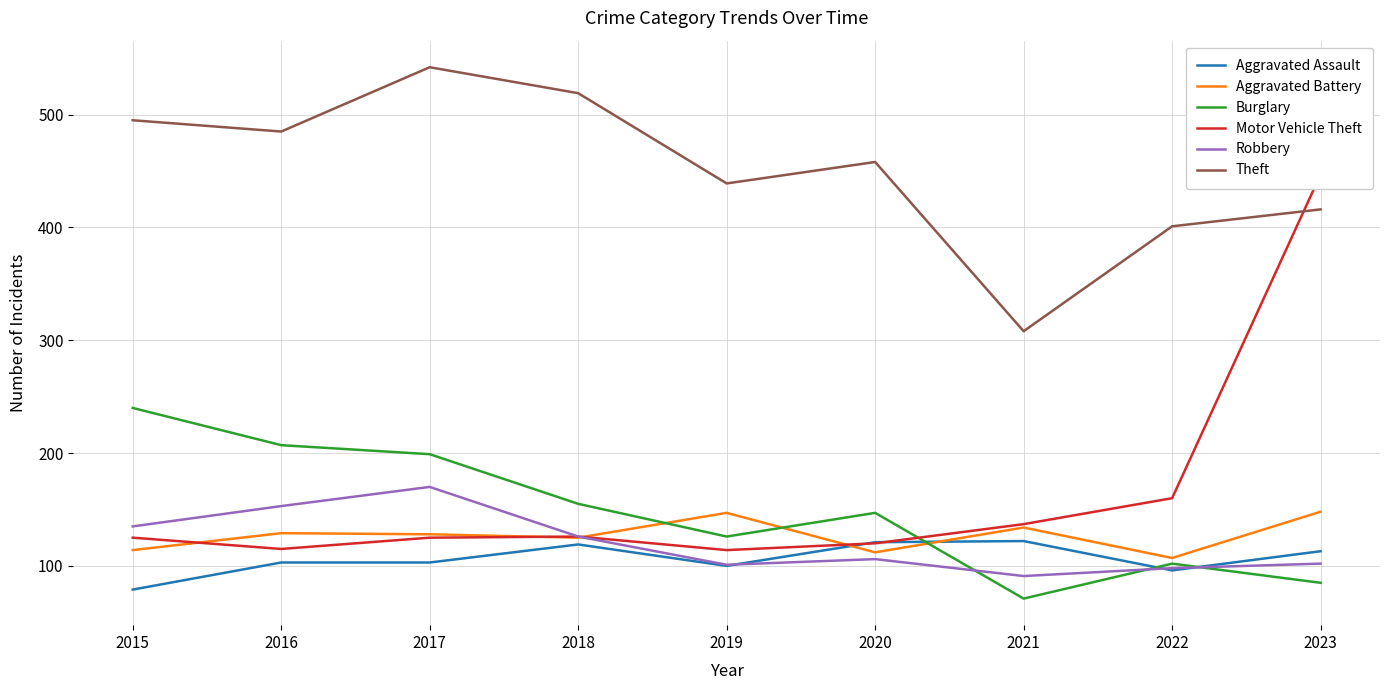

Is it true that Motor Vehicle Theft equals 61 at 2017?

False